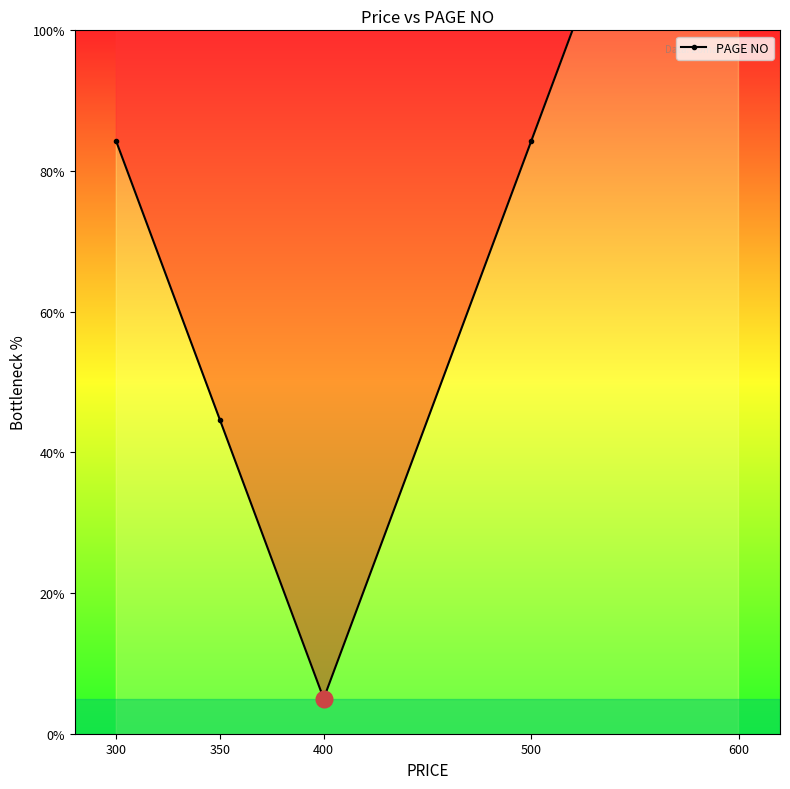

What is the sum of all values?

381.4